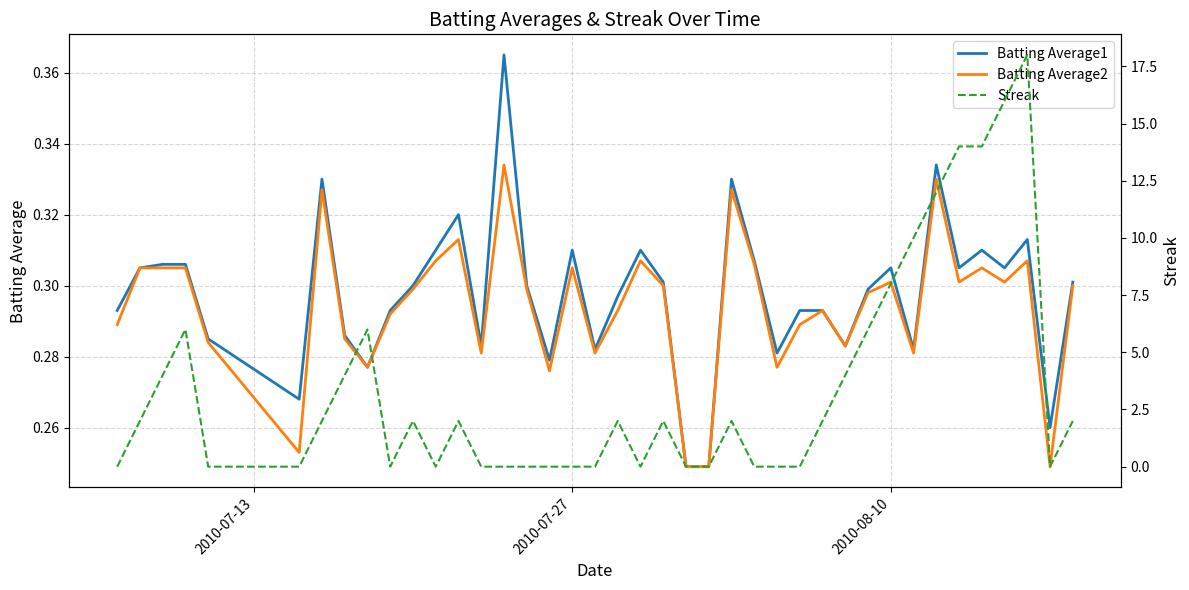

How many distinct data groups are displayed?

3